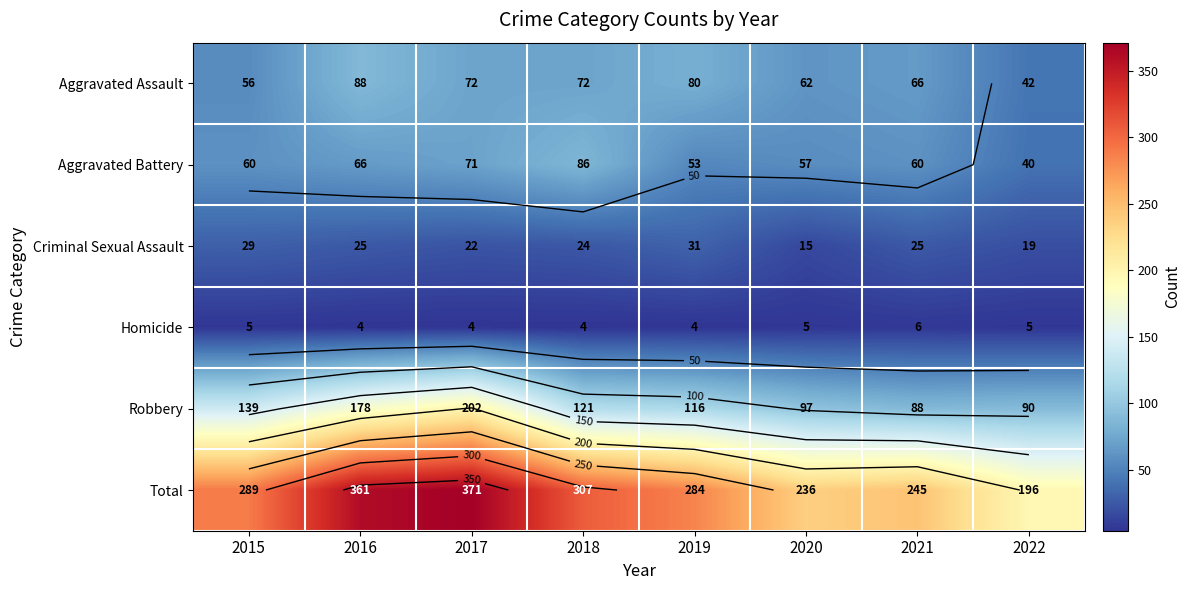

What is the smallest value displayed?

4